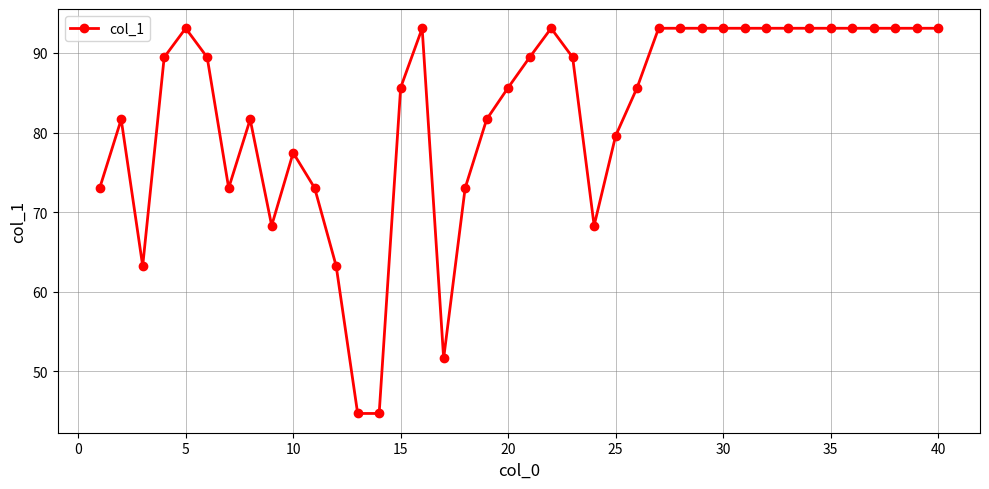

How many series are shown in this chart?

1